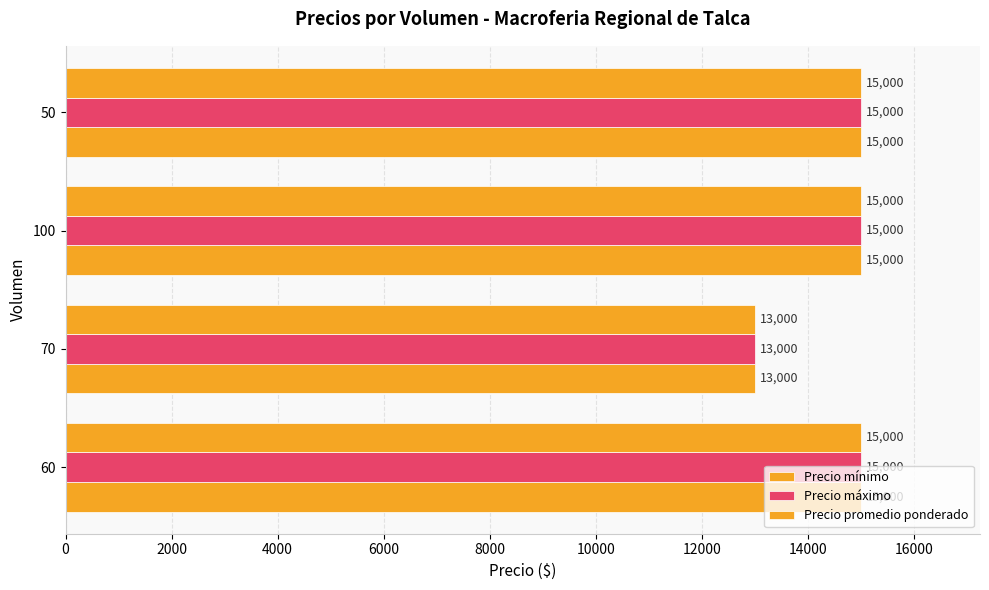

What is the minimum value for Precio promedio ponderado?

13000